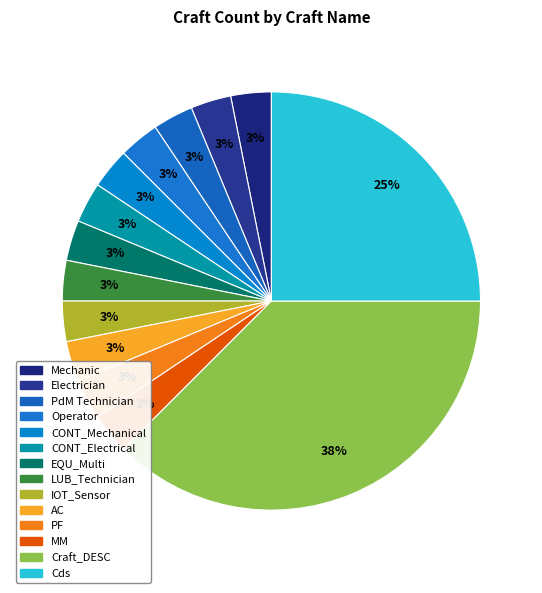

How many slices are in this pie chart?

14